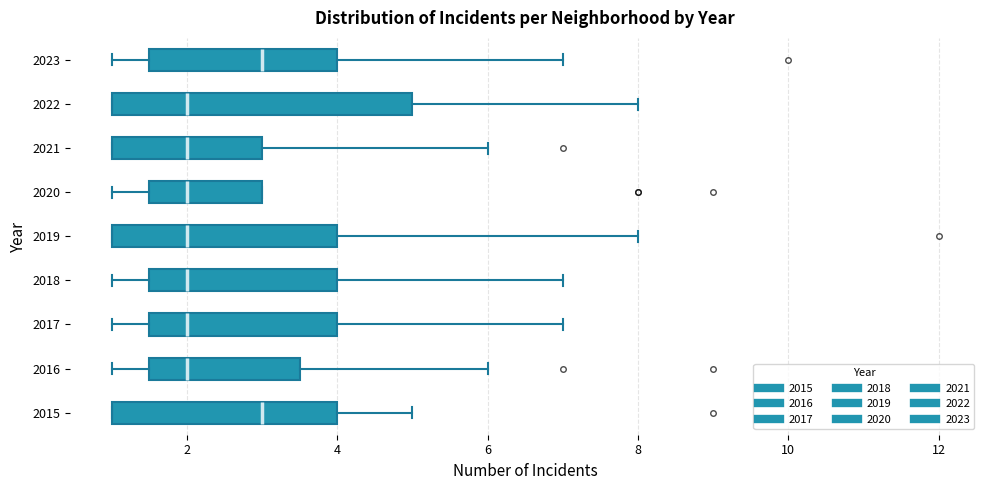

Reading bottom to top, transcribe this box plot: for each box, give where its median line is, the range the box spans, and where its two whiskers end, as read against the x-axis. The values are not printed on the chart, so give them approximately, as read against the axis.

2015: median 3.0, box 1.0 to 4.0, whiskers 1.0 to 5.0
2016: median 2.0, box 1.6 to 3.6, whiskers 1.0 to 6.0
2017: median 2.0, box 1.6 to 4.0, whiskers 1.0 to 7.0
2018: median 2.0, box 1.6 to 4.0, whiskers 1.0 to 7.0
2019: median 2.0, box 1.0 to 4.0, whiskers 1.0 to 8.0
2020: median 2.0, box 1.6 to 3.0, whiskers 1.0 to 3.0
2021: median 2.0, box 1.0 to 3.0, whiskers 1.0 to 6.0
2022: median 2.0, box 1.0 to 5.0, whiskers 1.0 to 8.0
2023: median 3.0, box 1.6 to 4.0, whiskers 1.0 to 7.0